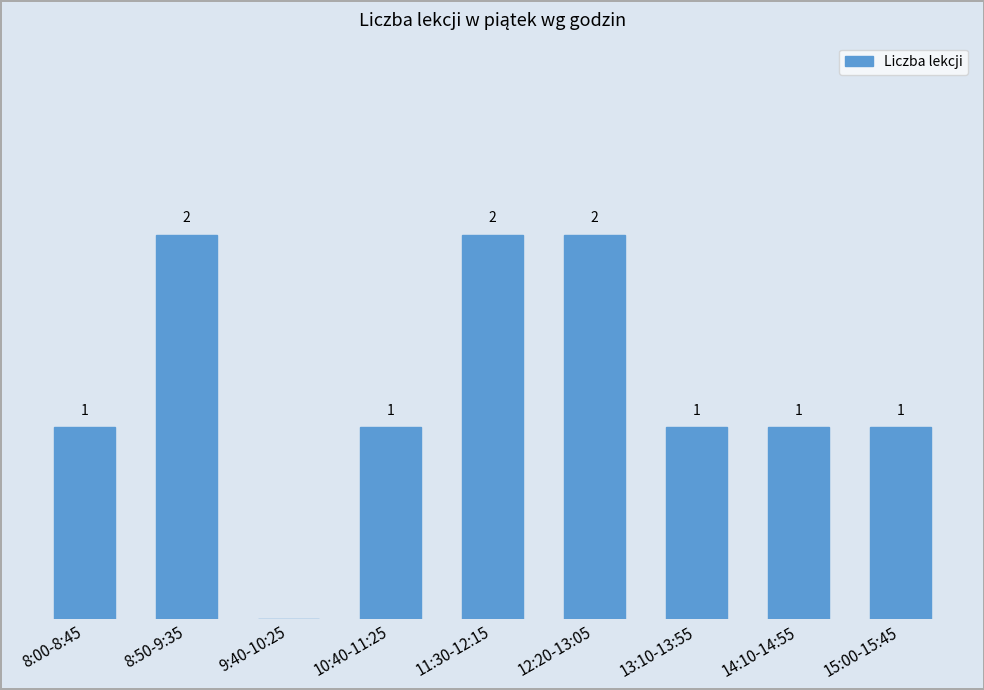

Between 14:10-14:55 and 11:30-12:15, which is larger?

11:30-12:15